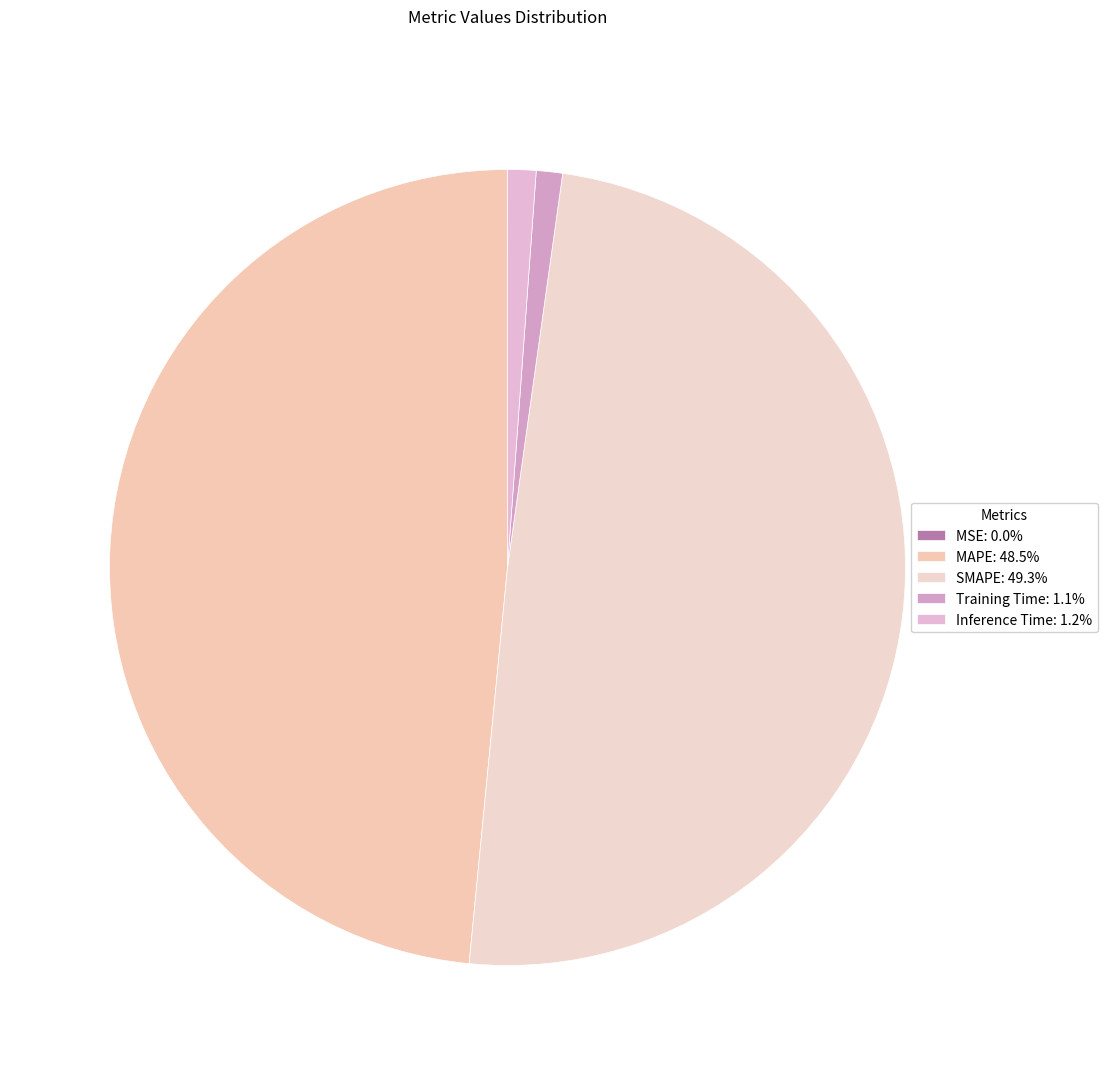

What percentage is NOT represented by MAPE?

51.5%